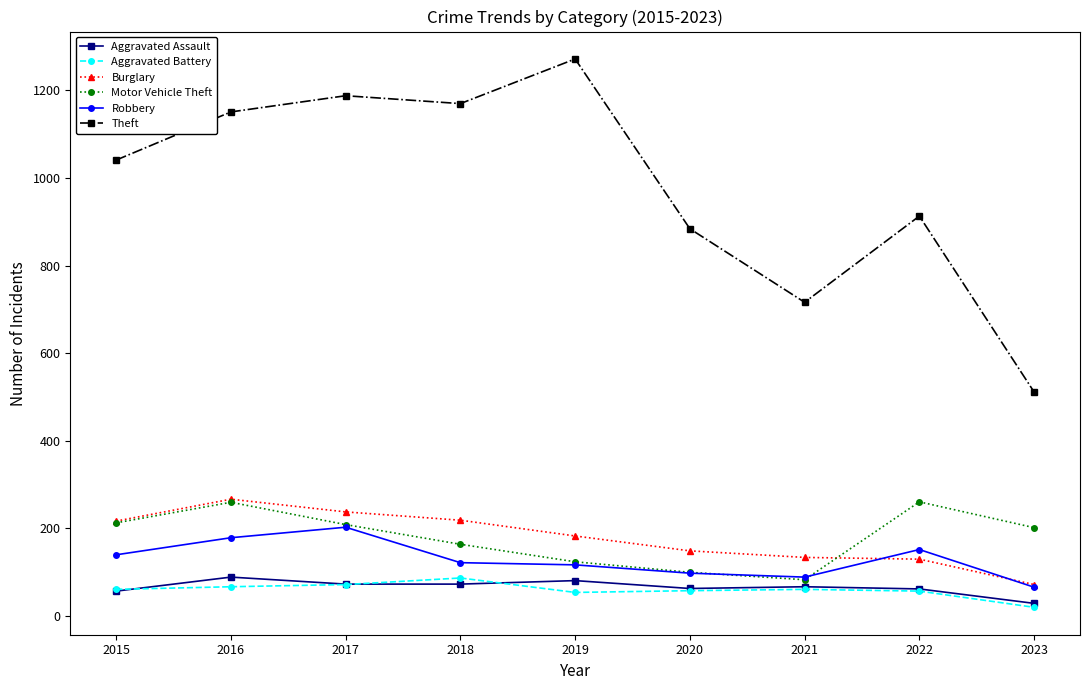

Which label corresponds to the largest value in the chart?

2019